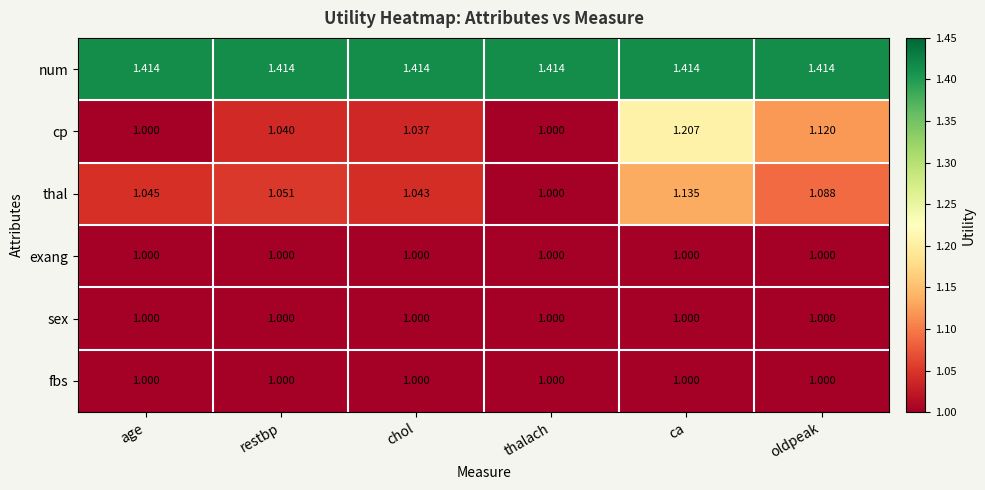

Which series has the largest range (max minus min)?

cp